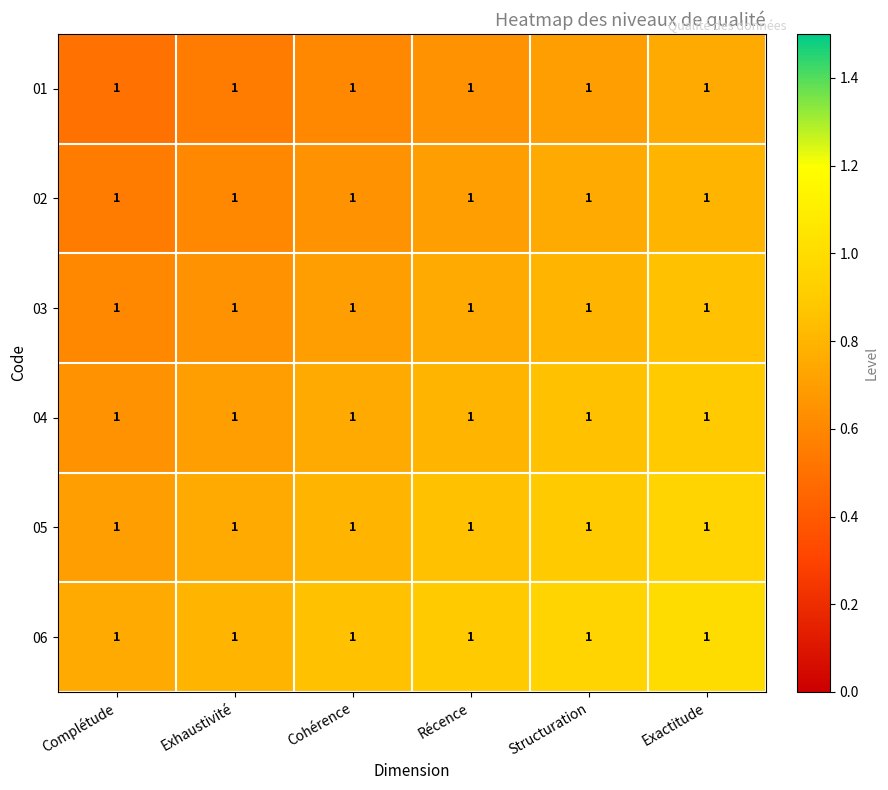

Count the 06 values in the range 0 to 1.

6